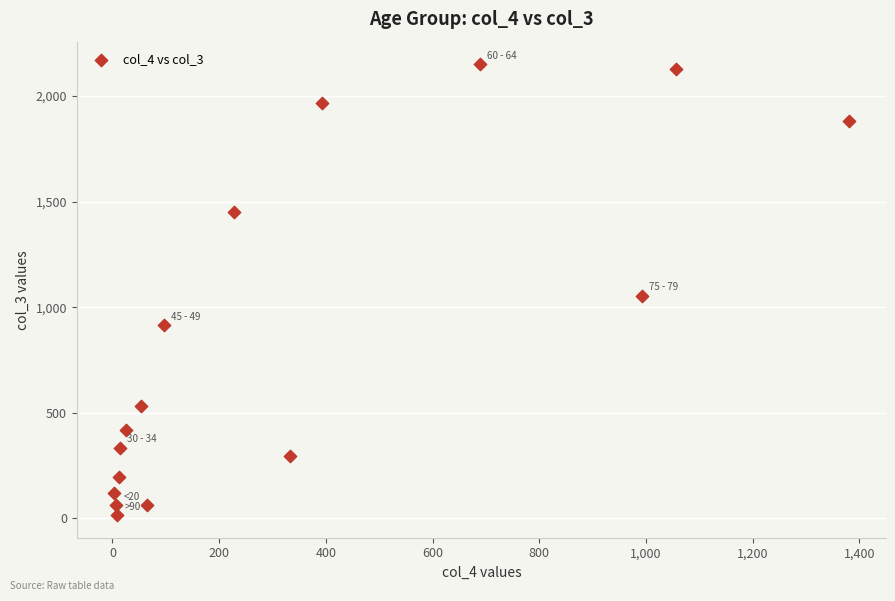

What Y value in the scatter plot is closest to 1083?

1053